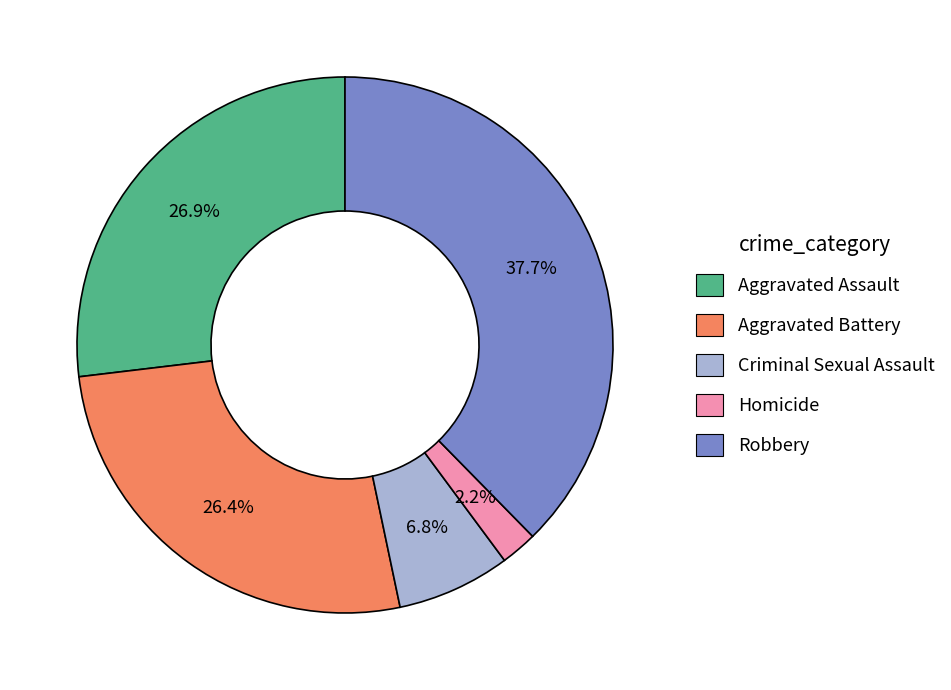

To the nearest percent, what percentage of the pie is Robbery?

38%